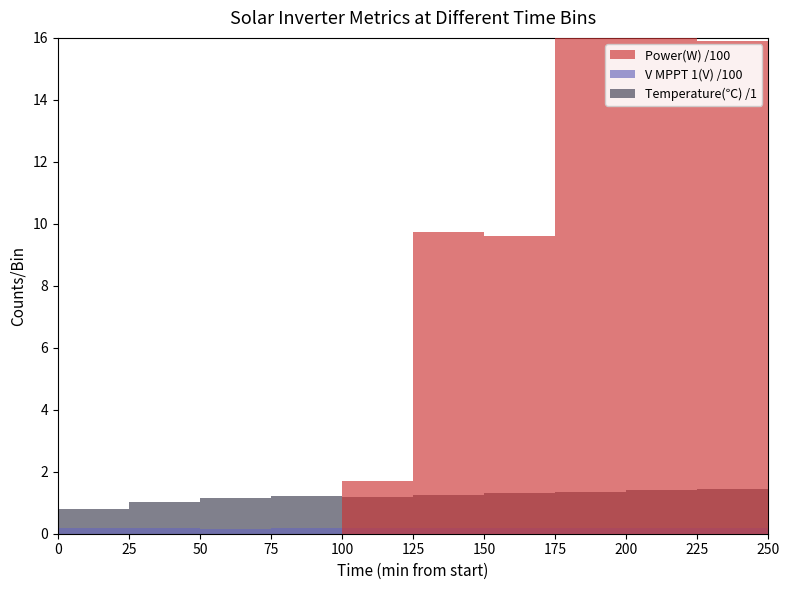

Is the value of V MPPT 1(V) /100 at 125 greater than the value of Temperature(℃) /1 at 125?

No